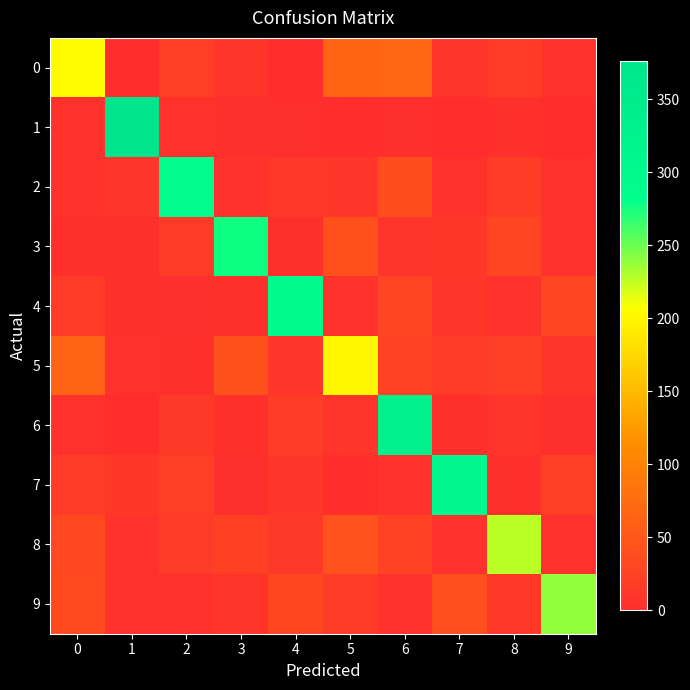

Reading left to right, transcribe all the data shown in this chart.

0: 0=204	1=0	2=21	3=10	4=0	5=66	6=69	7=8	8=15	9=7
1: 0=7	1=376	2=6	3=2	4=2	5=0	6=2	7=0	8=4	9=1
2: 0=7	1=9	2=286	3=7	4=13	5=11	6=38	7=6	8=18	9=5
3: 0=3	1=4	2=15	3=277	4=4	5=42	6=8	7=12	8=28	9=7
4: 0=16	1=3	2=2	3=4	4=296	5=7	6=28	7=11	8=5	9=28
5: 0=64	1=5	2=3	3=42	4=11	5=201	6=25	7=16	8=22	9=11
6: 0=5	1=1	2=14	3=4	4=19	5=8	6=335	7=4	8=8	9=2
7: 0=17	1=12	2=21	3=2	4=11	5=1	6=7	7=305	8=3	9=21
8: 0=33	1=7	2=17	3=23	4=14	5=44	6=25	7=5	8=227	9=5
9: 0=34	1=5	2=6	3=9	4=30	5=17	6=6	7=41	8=13	9=239